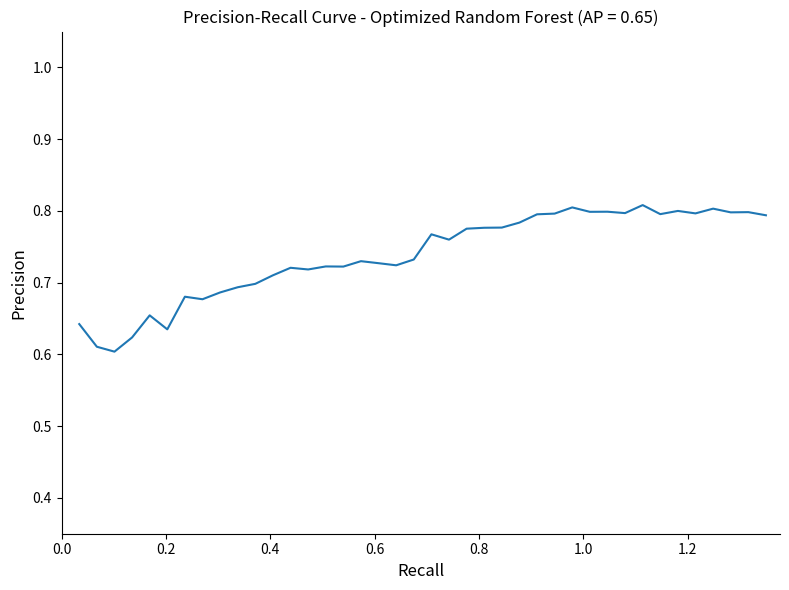

What is the minimum value shown in the chart?

0.6